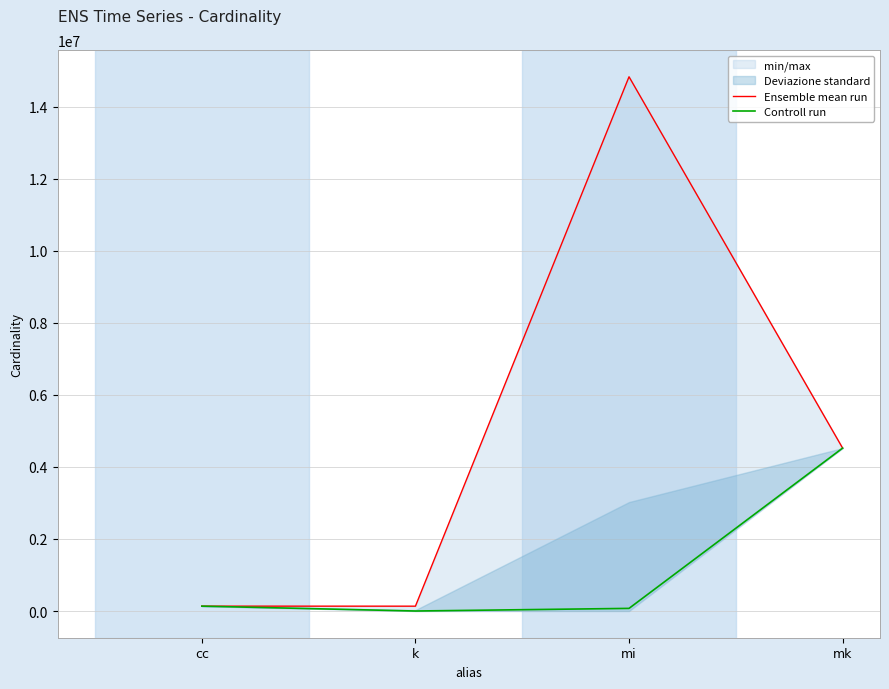

What is the highest value of the Controll run series?

4523930